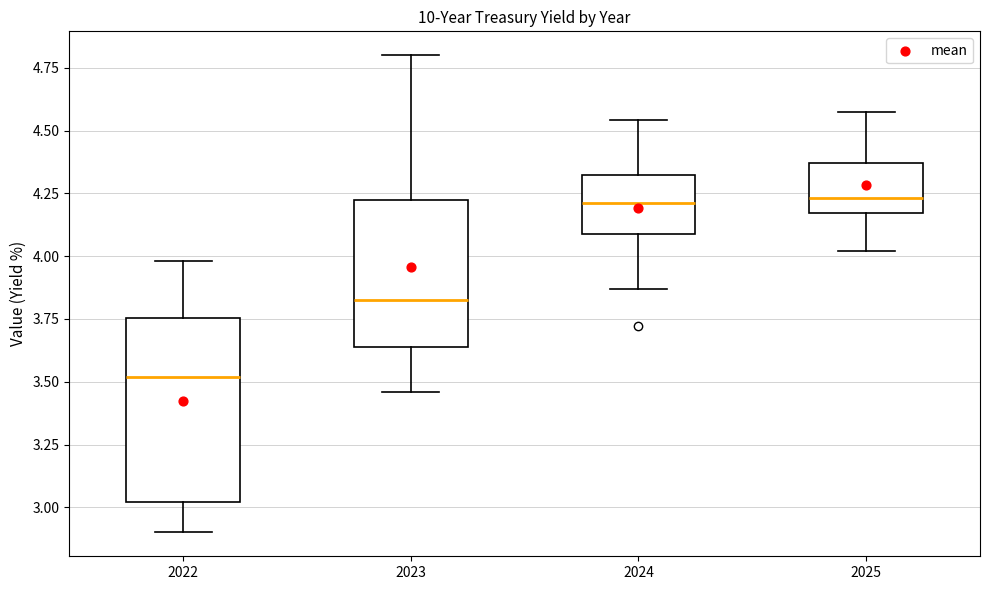

Reading left to right, transcribe this box plot: for each box, give where its median line is, the range the box spans, and where its two whiskers end, as read against the y-axis. The values are not printed on the chart, so give them approximately, as read against the axis.

2022: median 3.50, box 3.00 to 3.75, whiskers 2.90 to 4.00
2023: median 3.85, box 3.65 to 4.20, whiskers 3.45 to 4.80
2024: median 4.20, box 4.10 to 4.30, whiskers 3.85 to 4.55
2025: median 4.25, box 4.15 to 4.35, whiskers 4.00 to 4.55